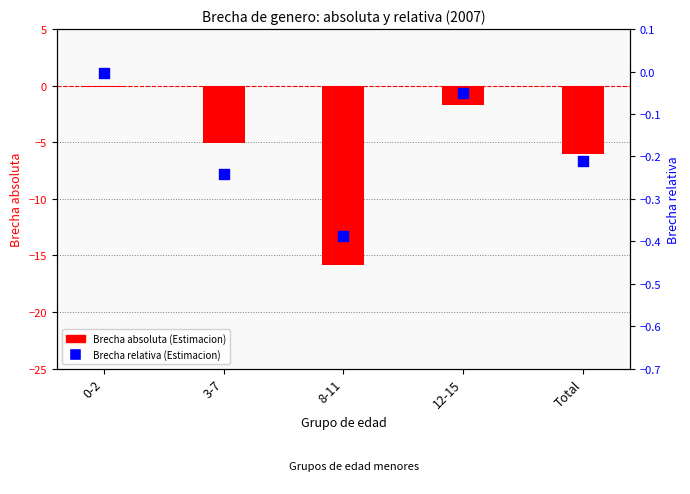

What is the total value across all series at 12-15?

-1.8